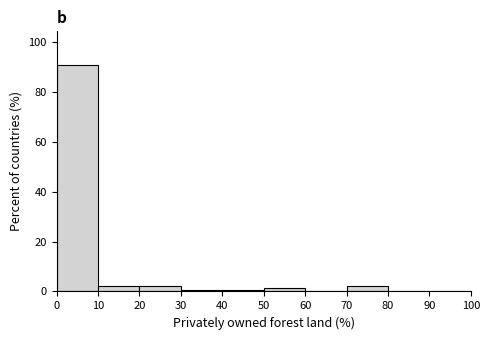

What is the height of the bar covering 10 to 20 on the x-axis? The values are not printed on the chart, so give them approximately, as read against the axis.

2